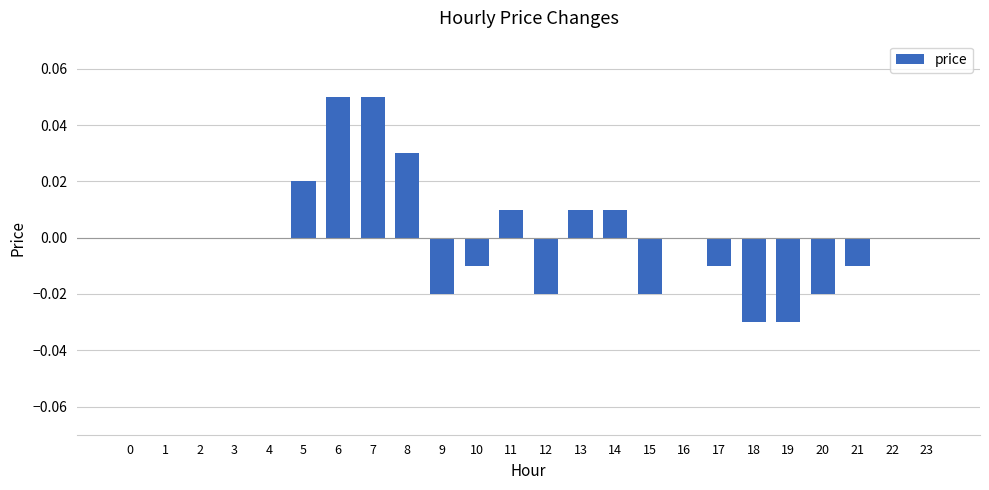

The value at 7 is 0.0. True or false?

False